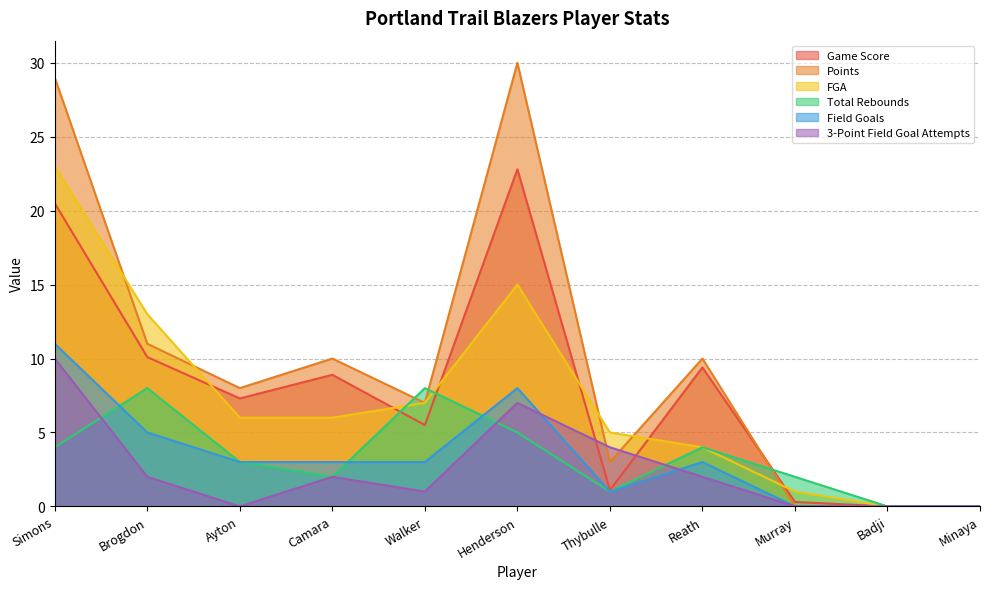

At which label does FGA first exceed 6?

Simons